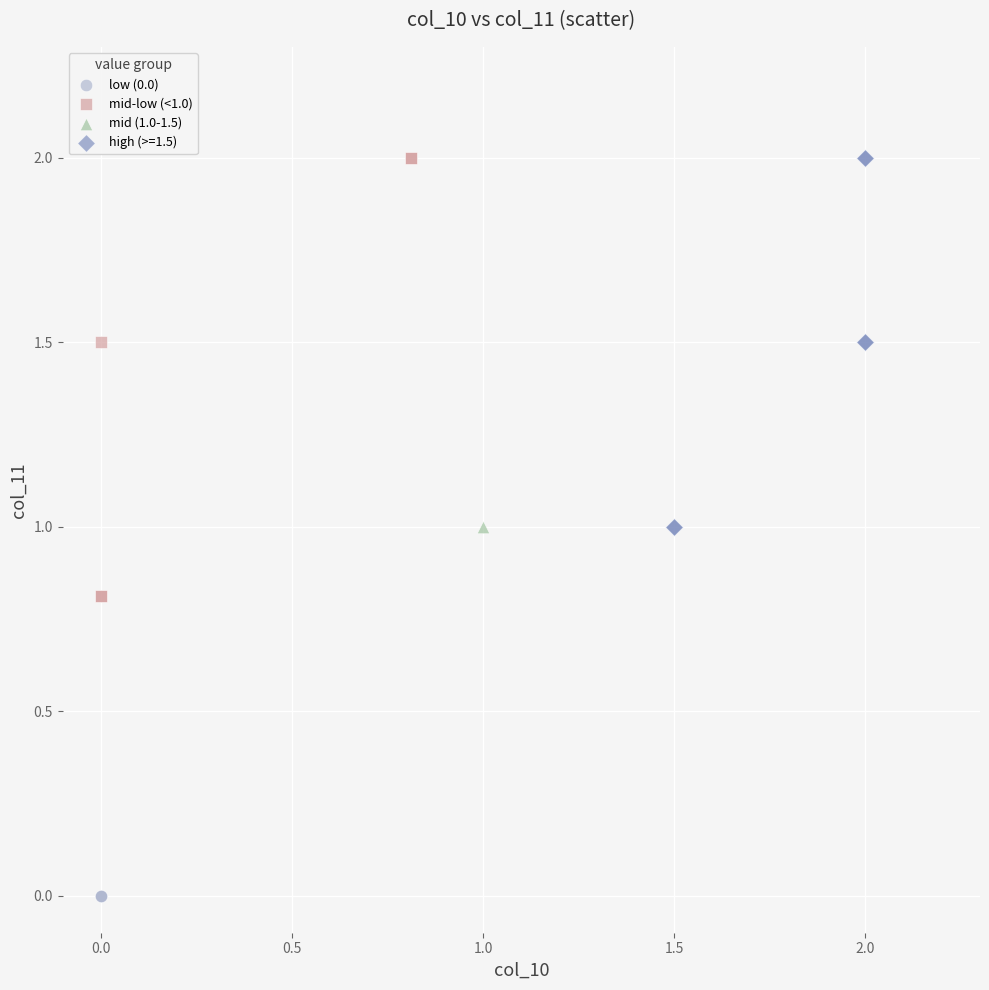

What are all the series names shown in the legend?

low (0.0), mid-low (<1.0), mid (1.0-1.5), high (>=1.5)